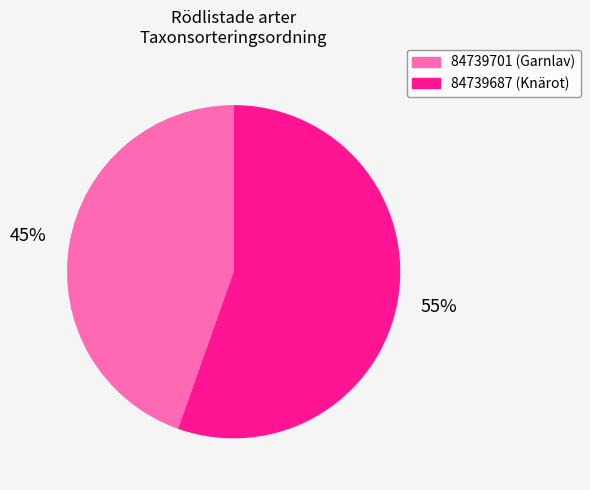

What percentage is the 84739687 slice, to the nearest percent?

55%